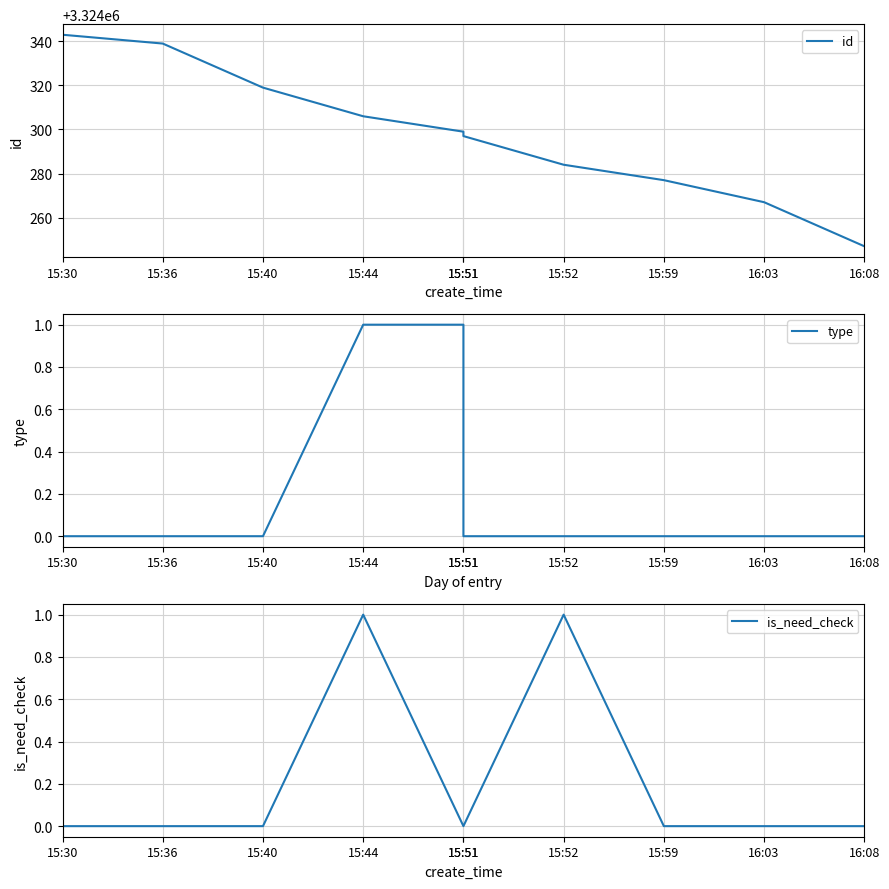

What is the label of the 7th point from the left?

15:52